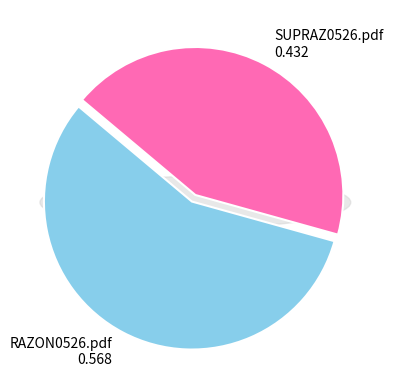

What is the majority slice?

RAZON0526.pdf